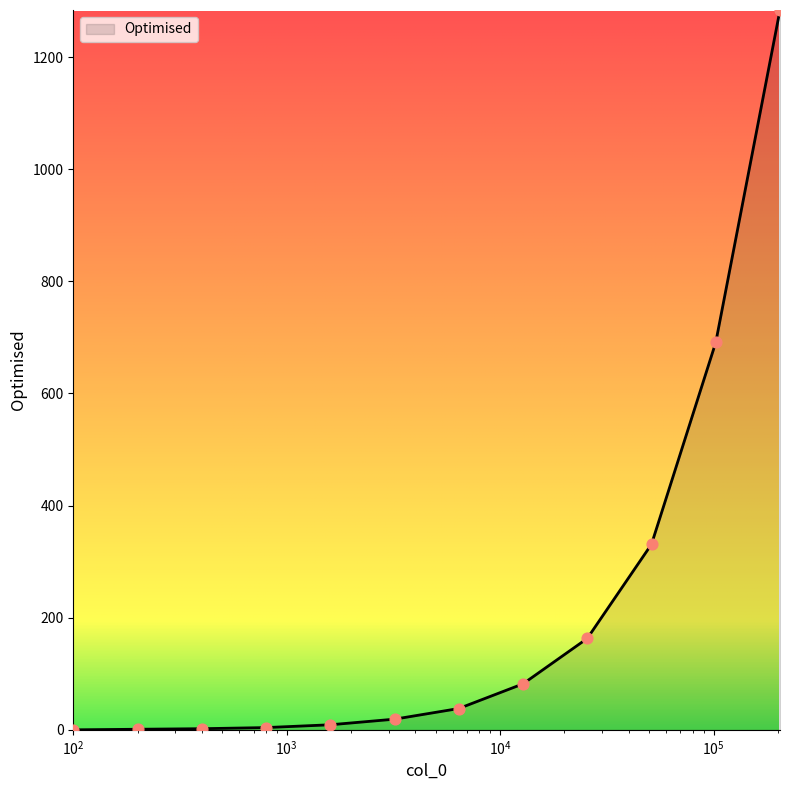

What is the maximum value shown in the chart?

1284